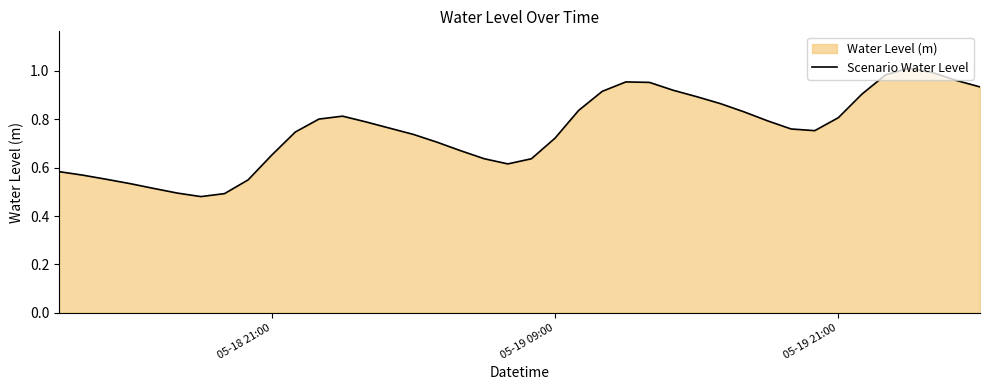

How many points are lower than both their immediate neighbors (excluding endpoints)?

3